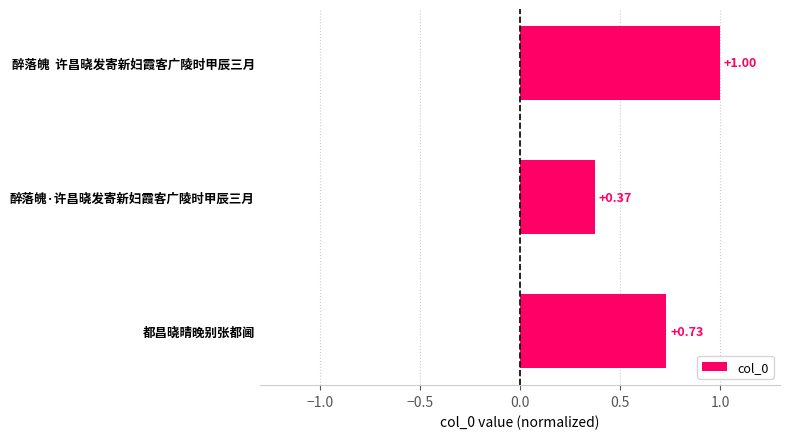

What is the change in value from 都昌晓晴晚别张都阃 to 醉落魄·许昌晓发寄新妇霞客广陵时甲辰三月?

-0.4